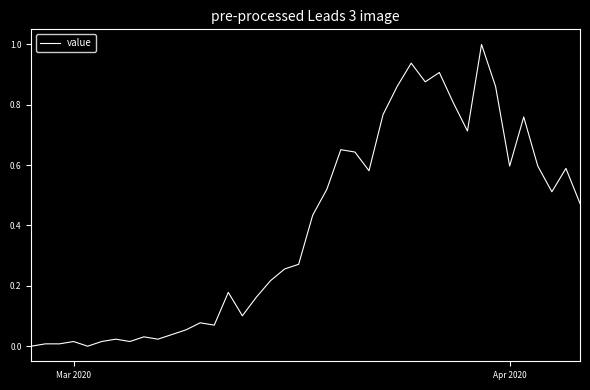

What is the maximum value shown in the chart?

1.0